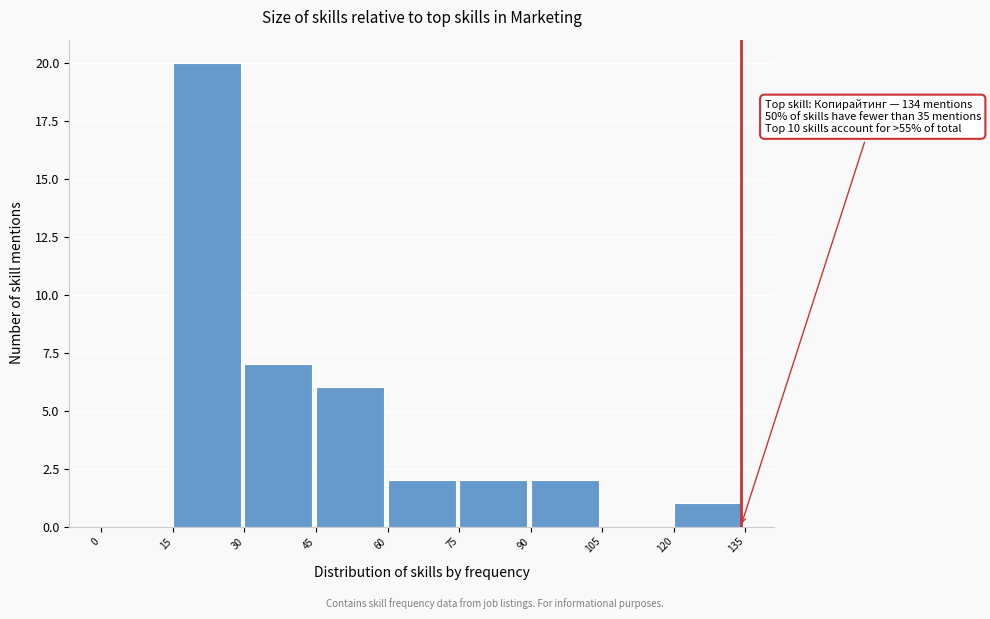

Over which range of the x-axis is the bar tallest?

15 to 30